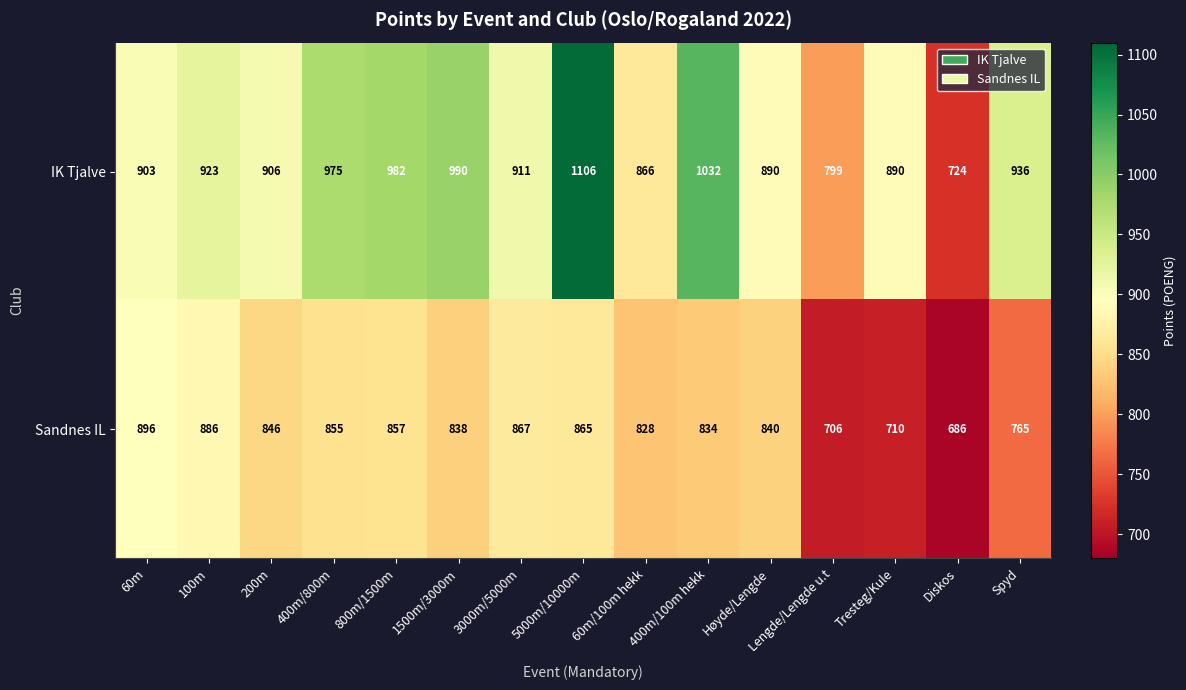

Between Tresteg/Kule and Diskos, which series saw the biggest shift?

IK Tjalve